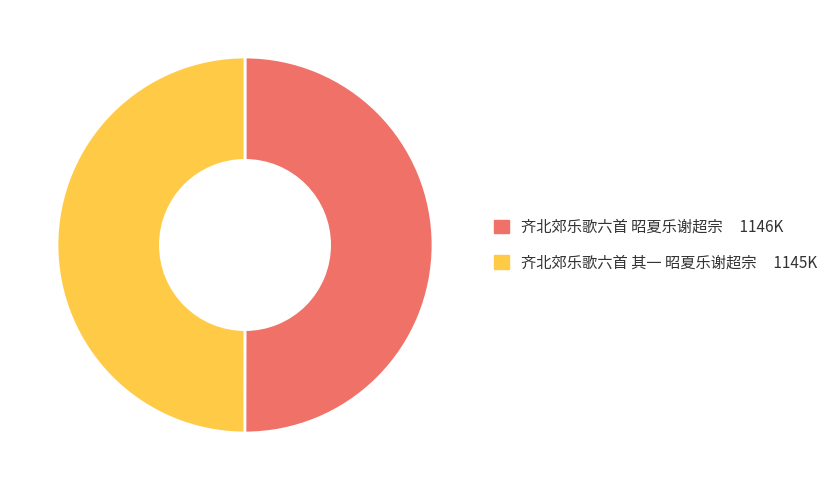

What is the ratio of the value at 齐北郊乐歌六首 昭夏乐谢超宗 to the value at 齐北郊乐歌六首 其一 昭夏乐谢超宗?

1.0